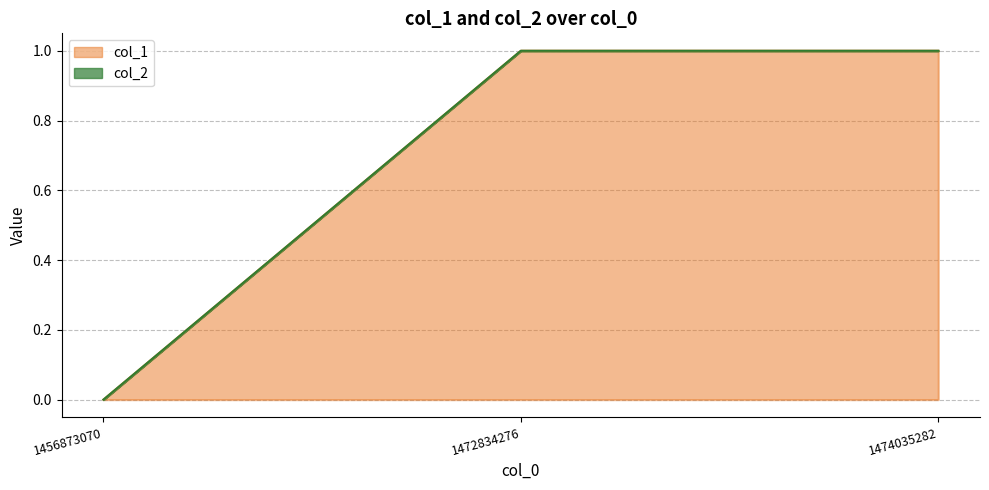

List the labels in order of value, largest first.

1472834276, 1474035282, 1456873070